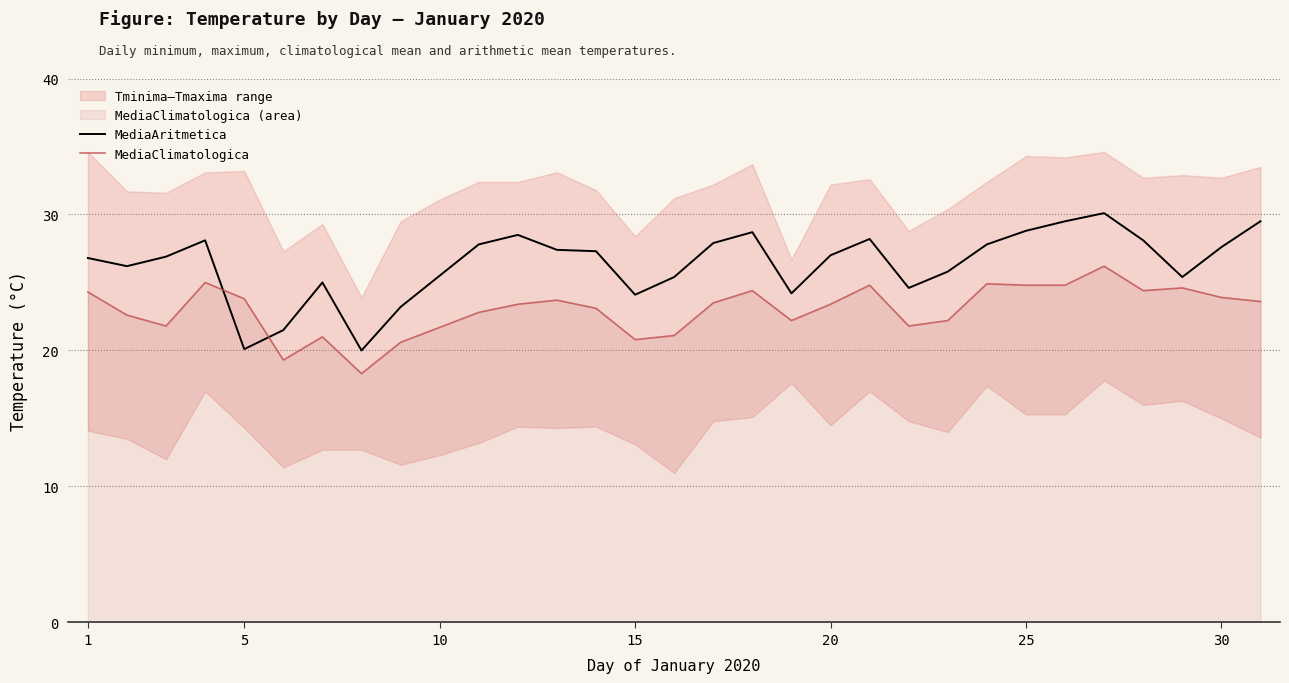

Is the value of MediaClimatologica at 30 greater than the value of MediaAritmetica at 30?

No